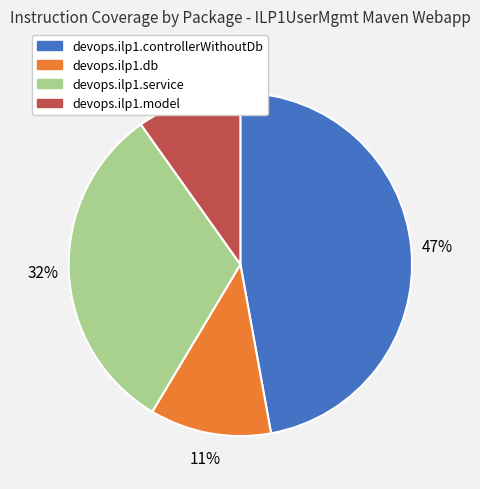

The devops.ilp1.controllerWithoutDb slice represents 47% of the pie. True or false?

True